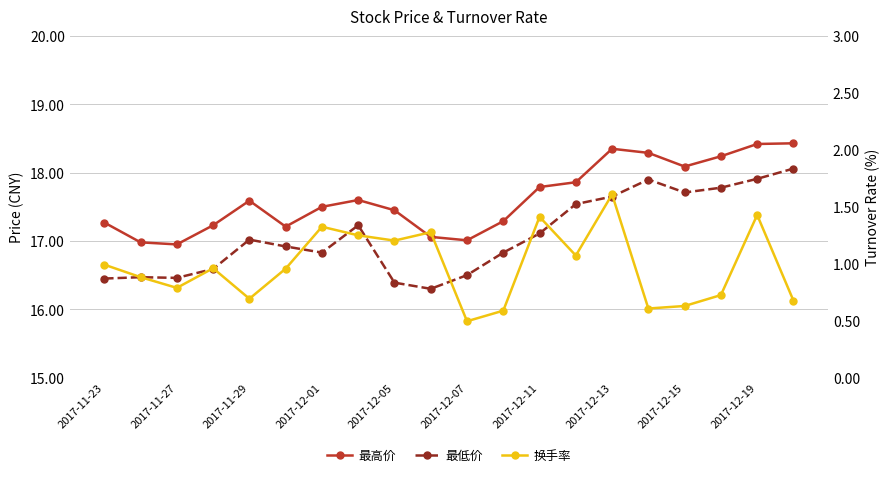

What is the approximate value of 换手率 at 2017-11-27?

0.9